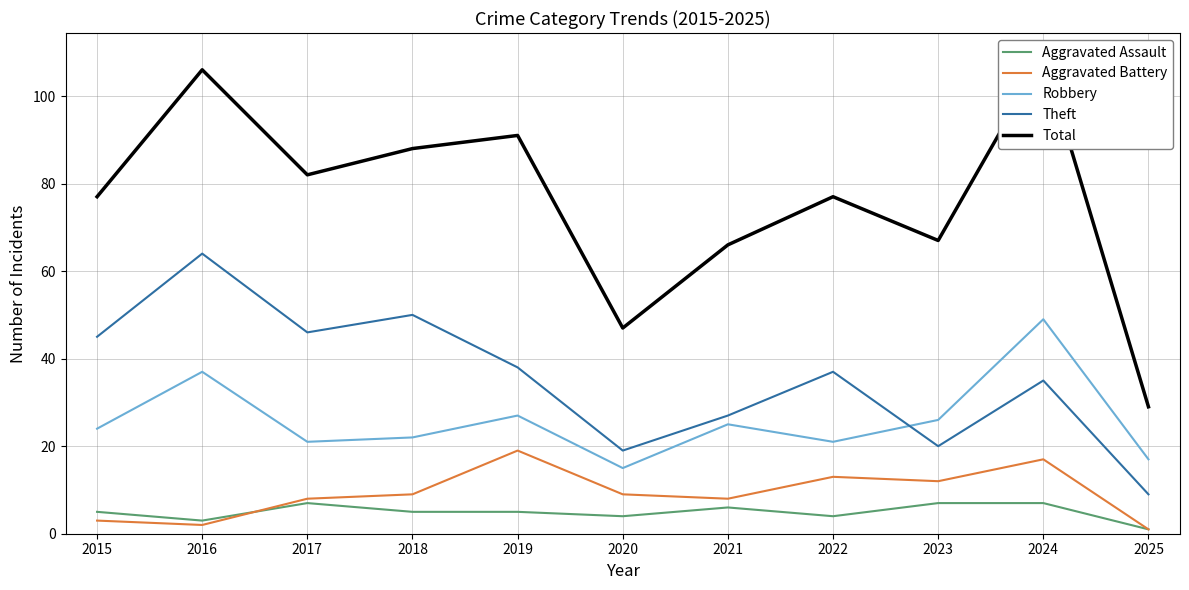

What is the difference between the second highest and second lowest values in the Aggravated Assault series?

4